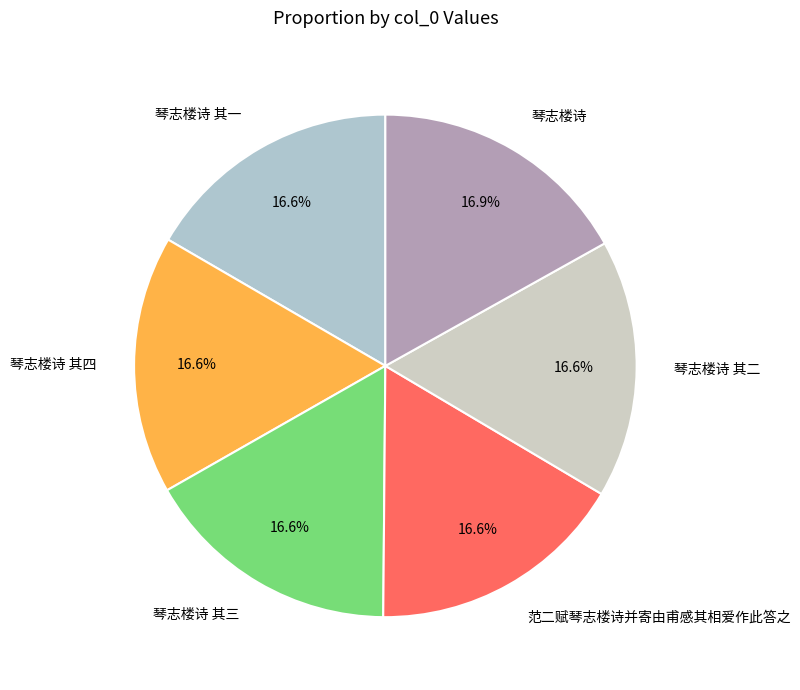

To the nearest percent, what percentage of the pie is 琴志楼诗?

17%